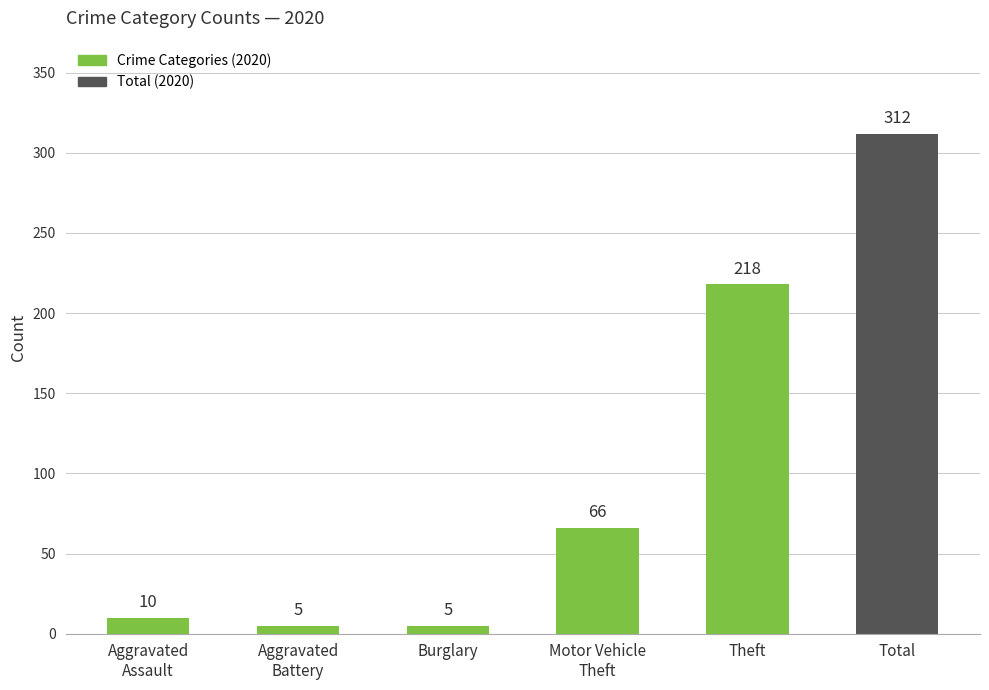

What is the difference between the second highest and minimum values?

213